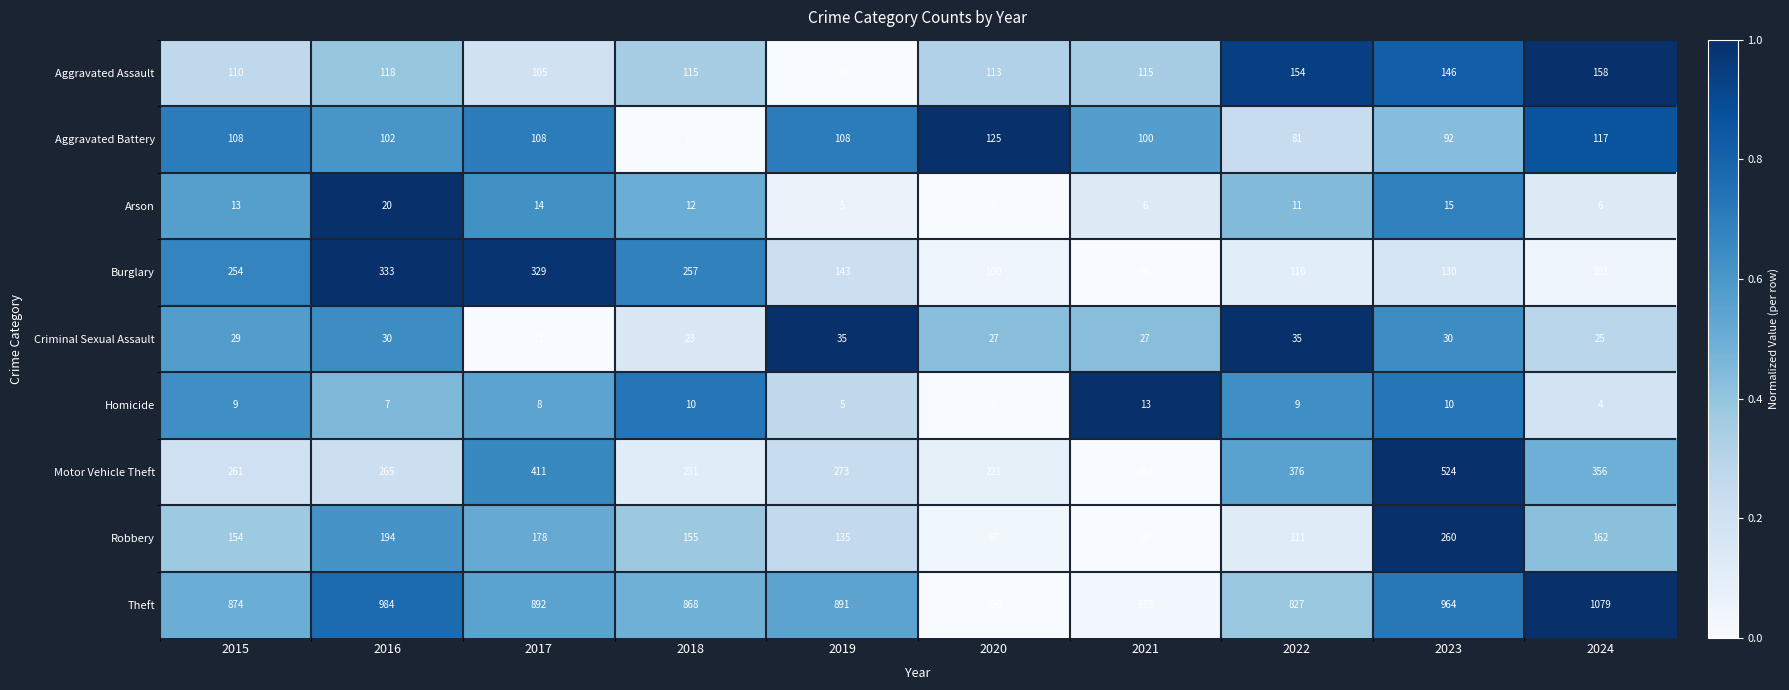

Where does the Arson series first go above 12?

2015